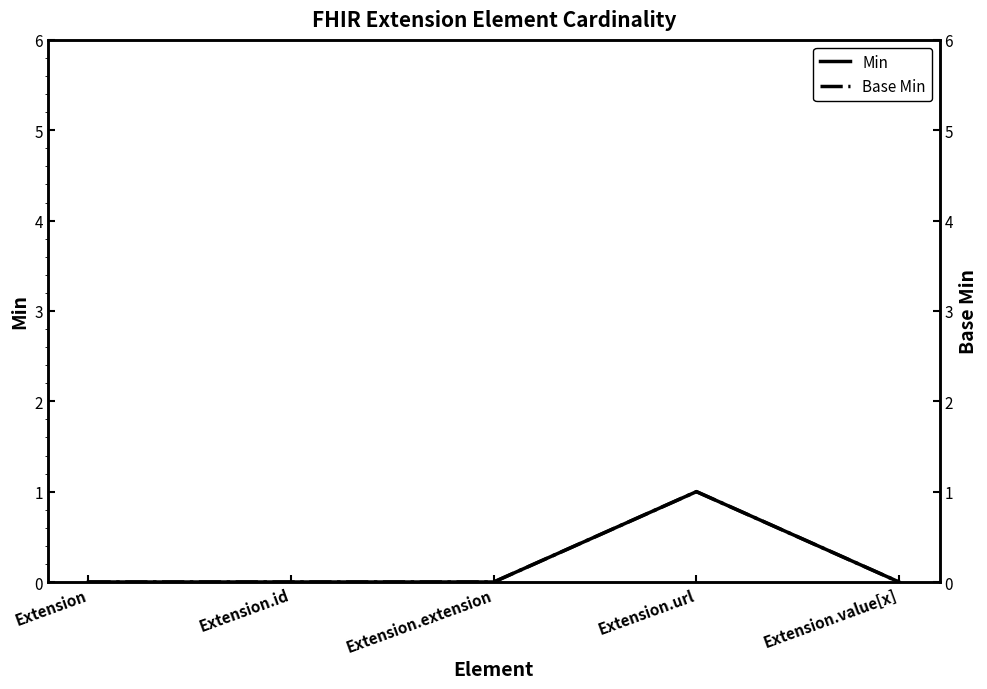

True or false: Min has a value of -1 at Extension.

False